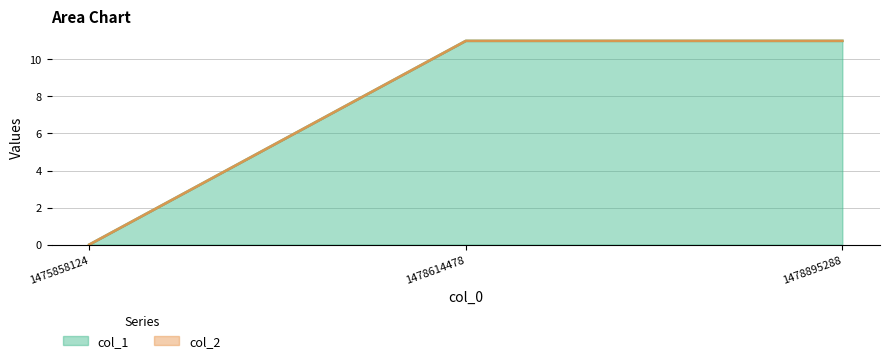

How many lines are shown in the chart?

2